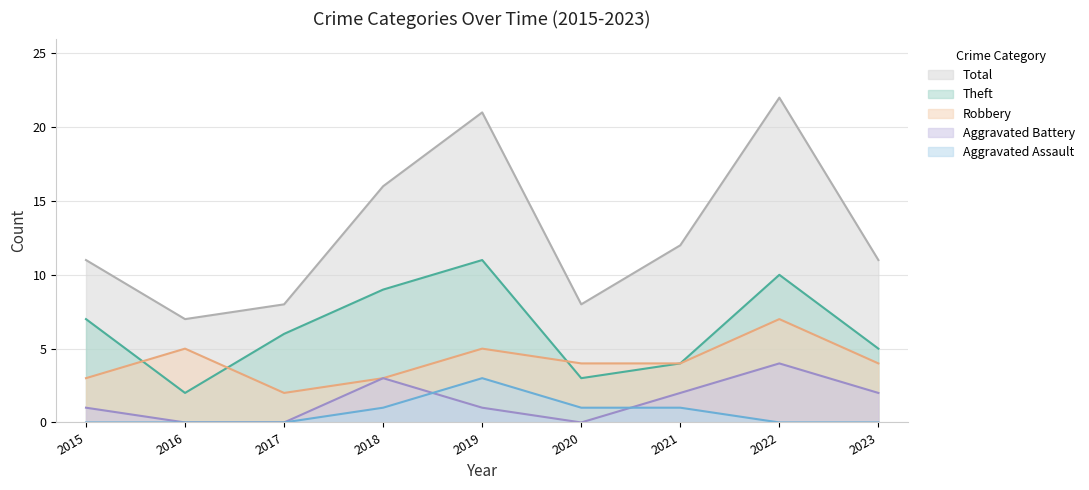

At 2016, list the series in order from largest to smallest.

Total, Robbery, Theft, Aggravated Battery, Aggravated Assault